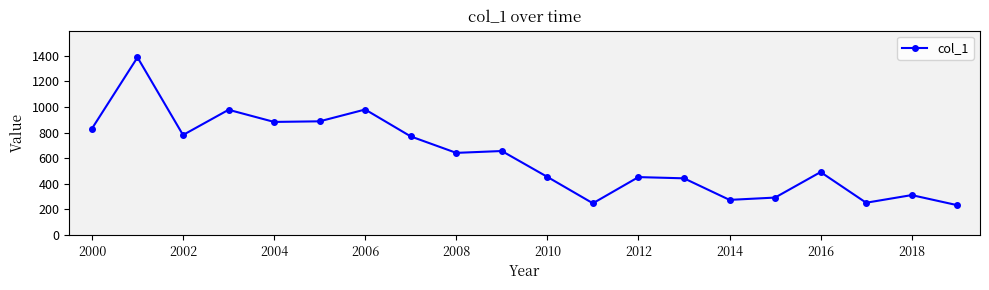

How many data points are less than 641?

10